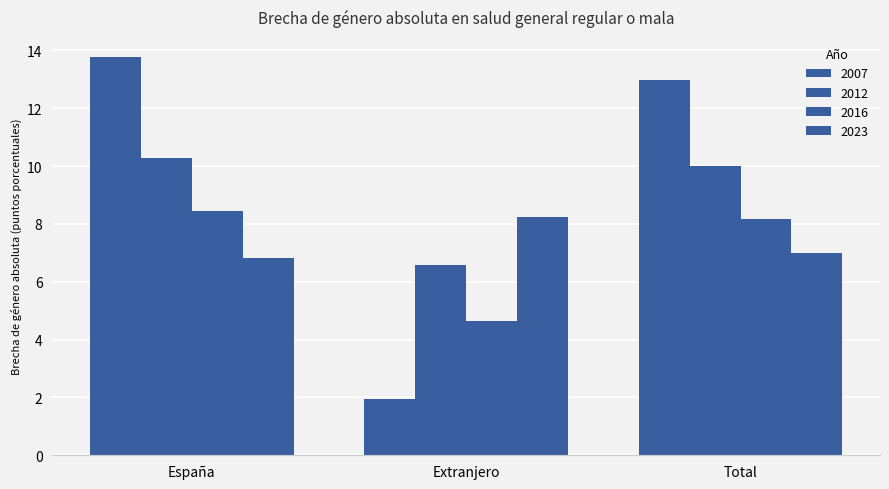

Rank the series at Extranjero from lowest to highest value.

2007, 2016, 2012, 2023